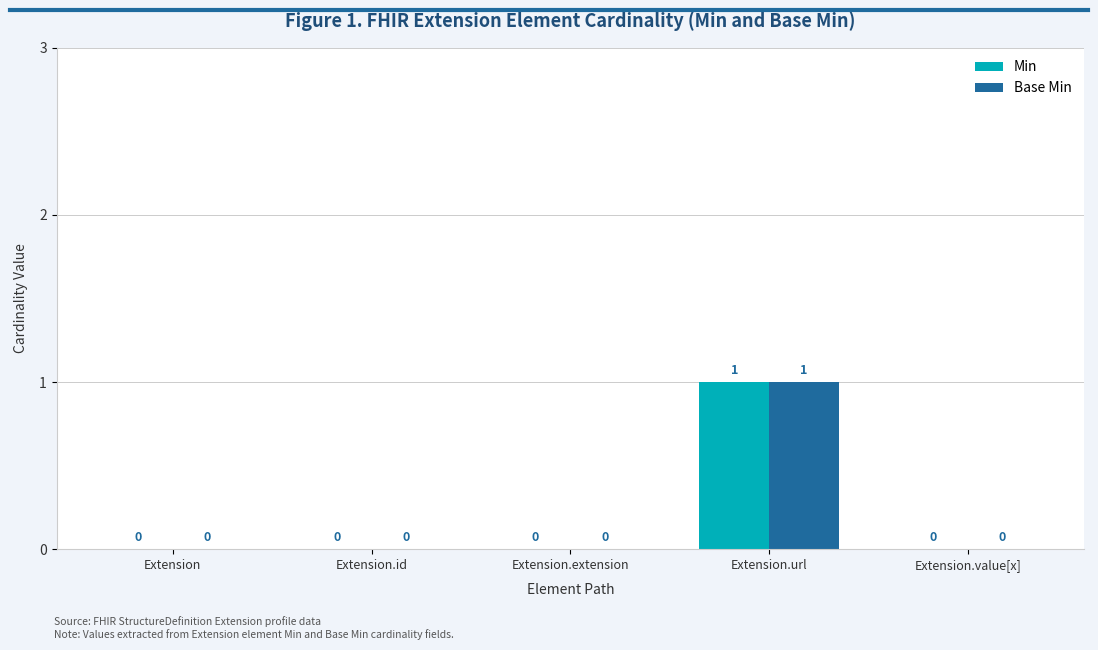

At which category is the sum across all series the highest?

Extension.url